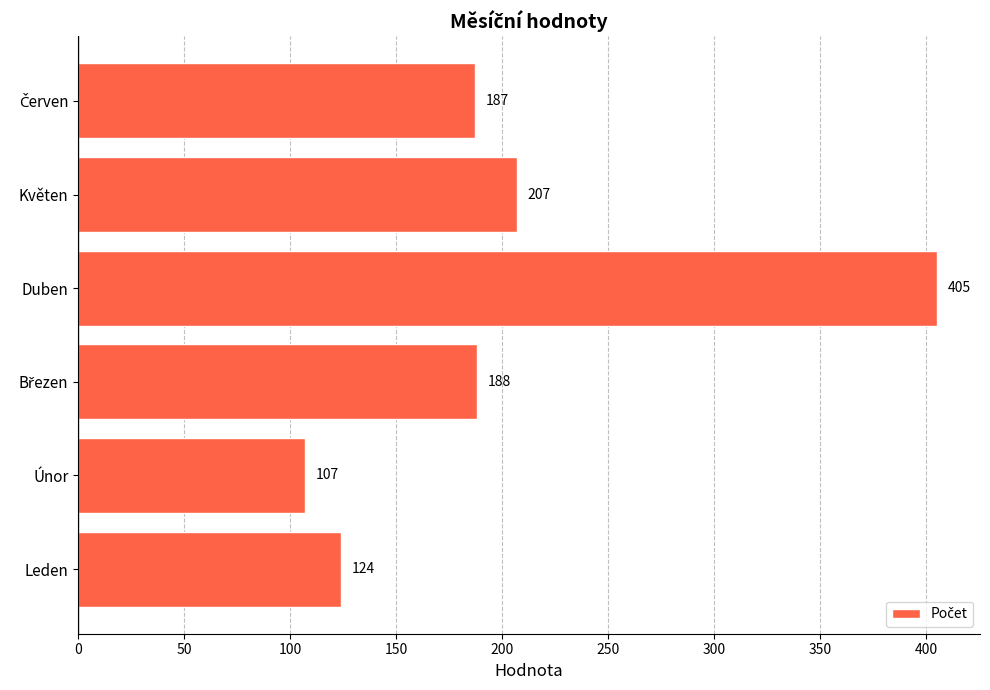

What is the average value?

203